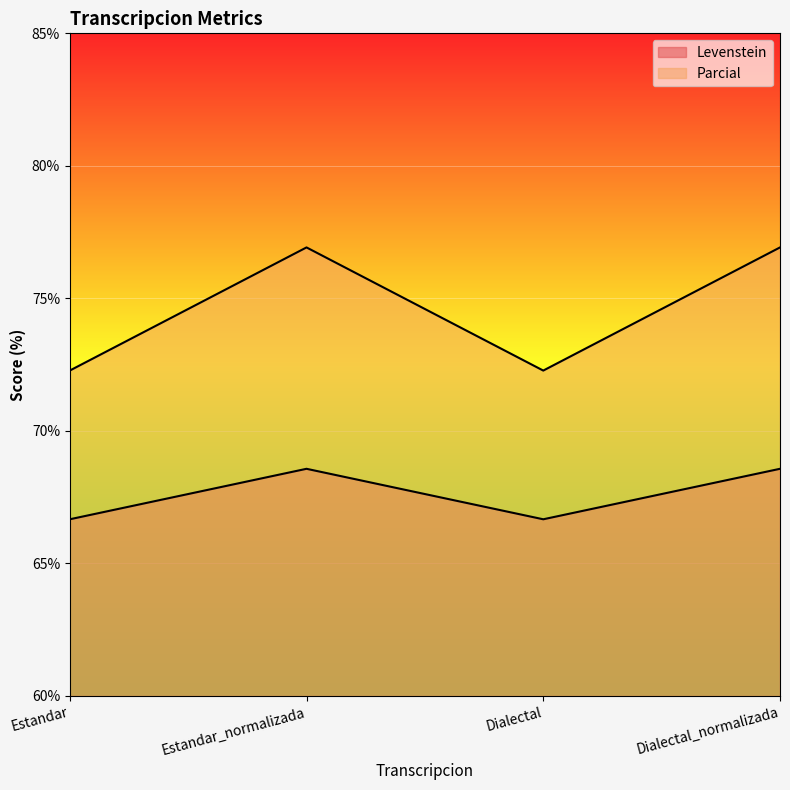

True or false: Levenstein and Parcial intersect in this chart.

False